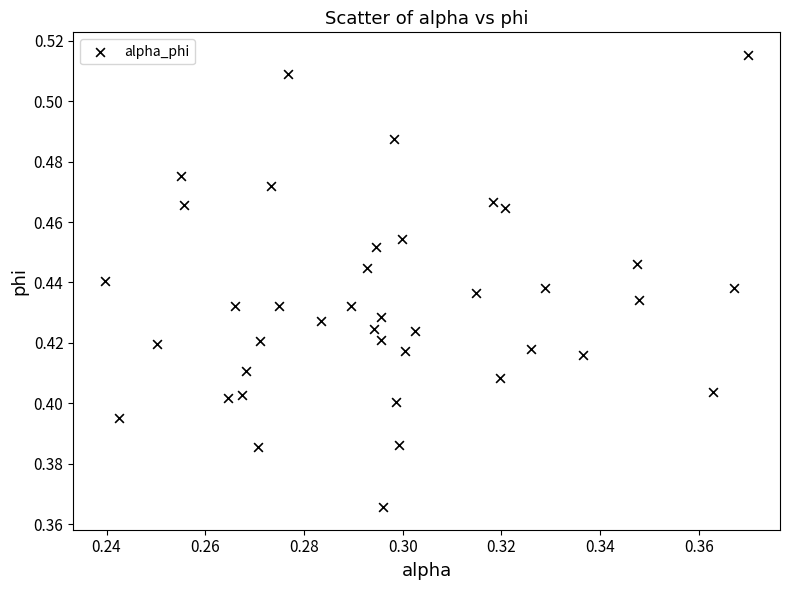

Count the number of points in this scatter plot.

40